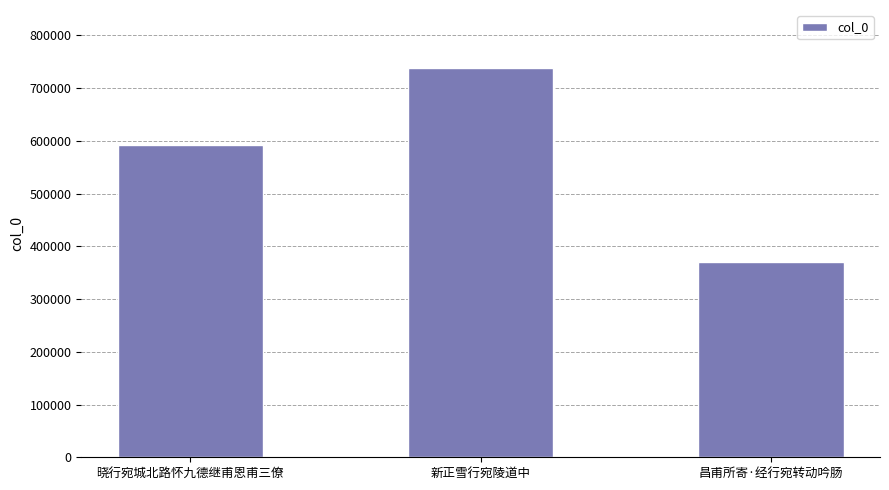

How many data points does each series have?

3